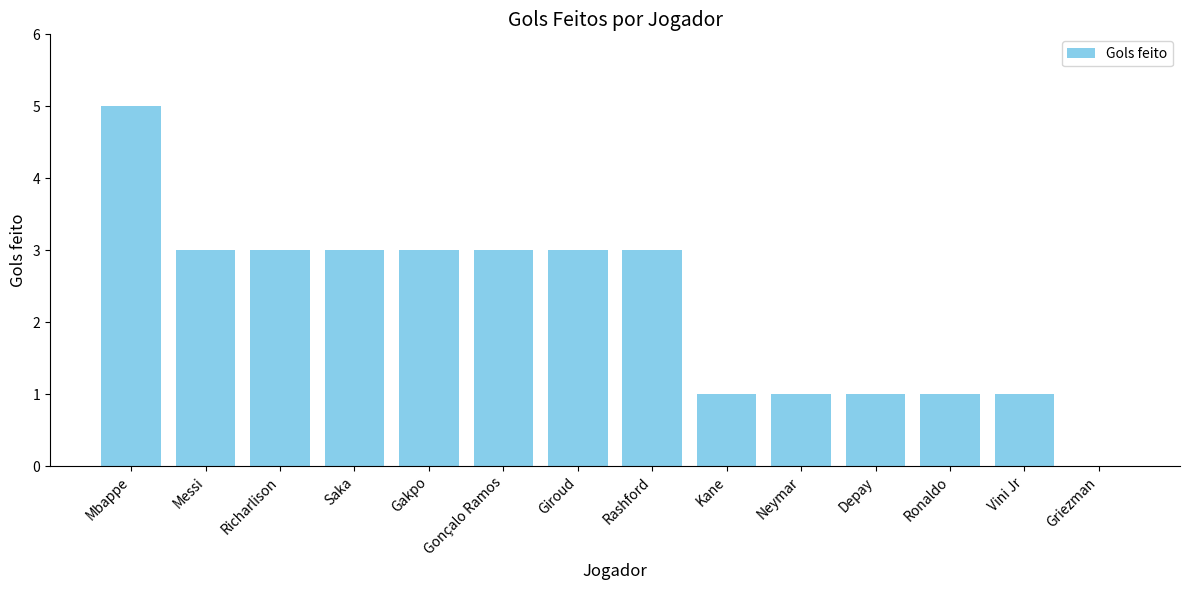

What is the sum of the values at Giroud and Depay?

4